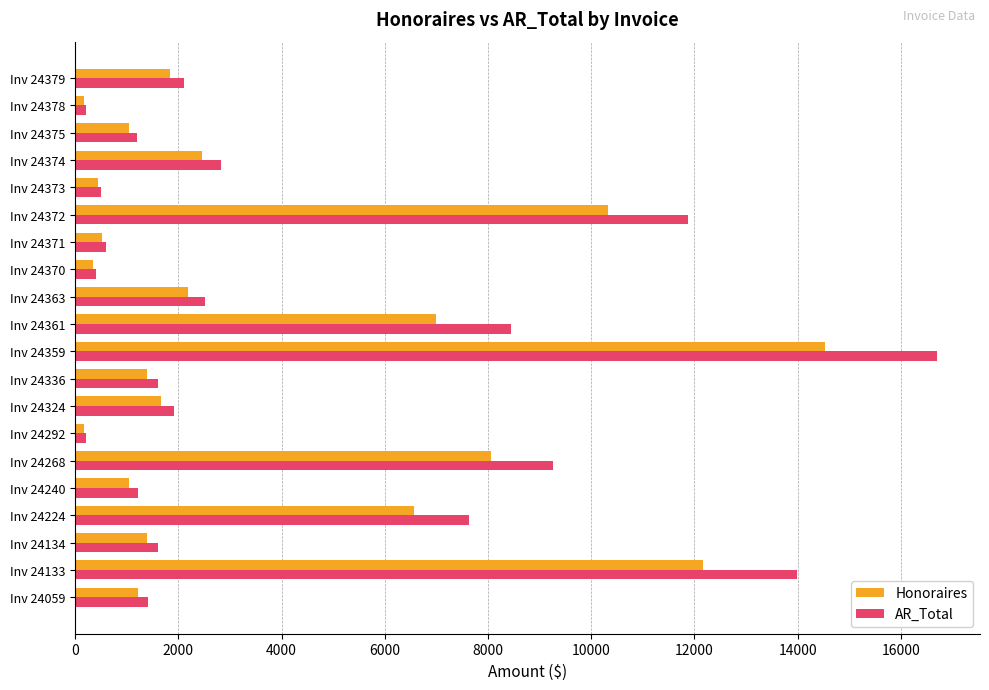

List the series in order of their overall mean, highest first.

AR_Total, Honoraires